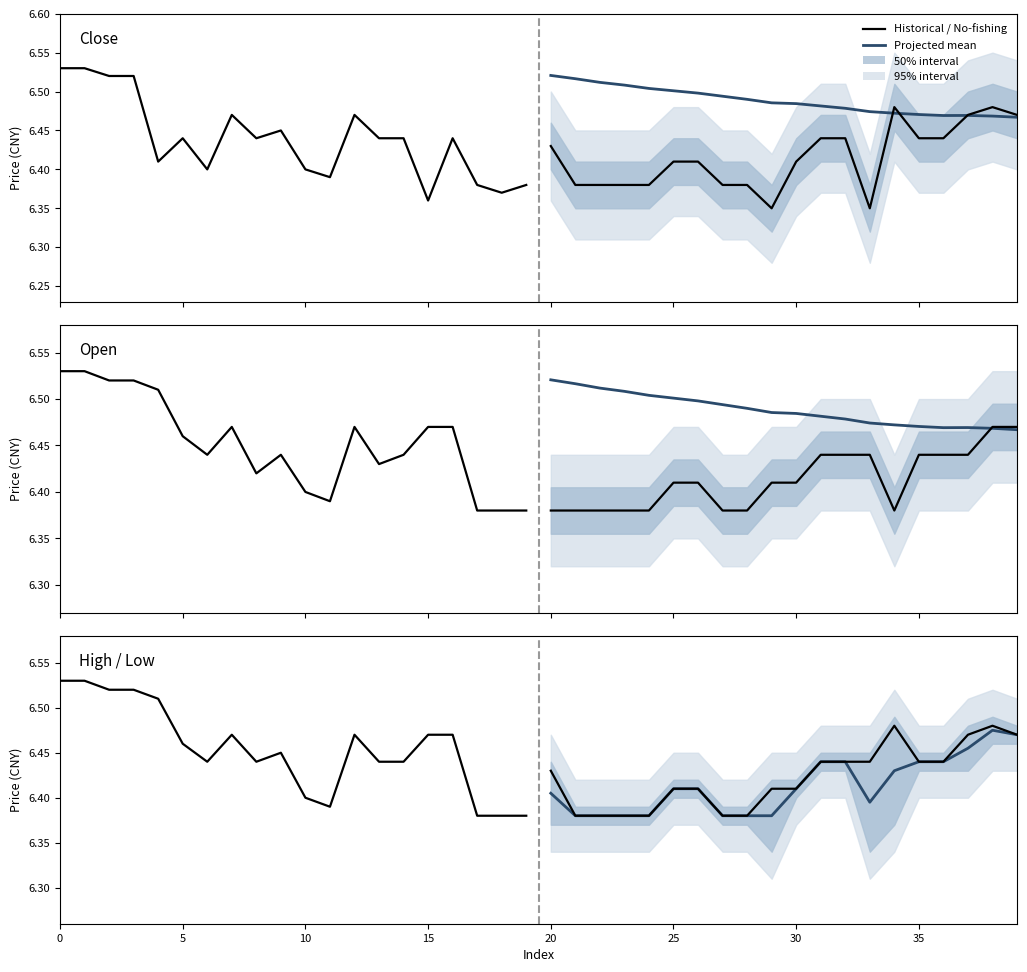

The value of Projected mean at 18 is 8.8. True or false?

False